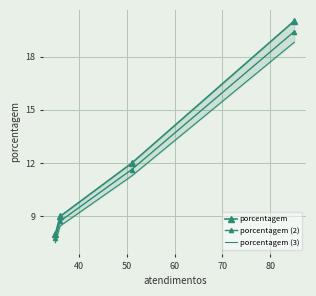

True or false: porcentagem has more than 0 points higher than both neighbors.

False